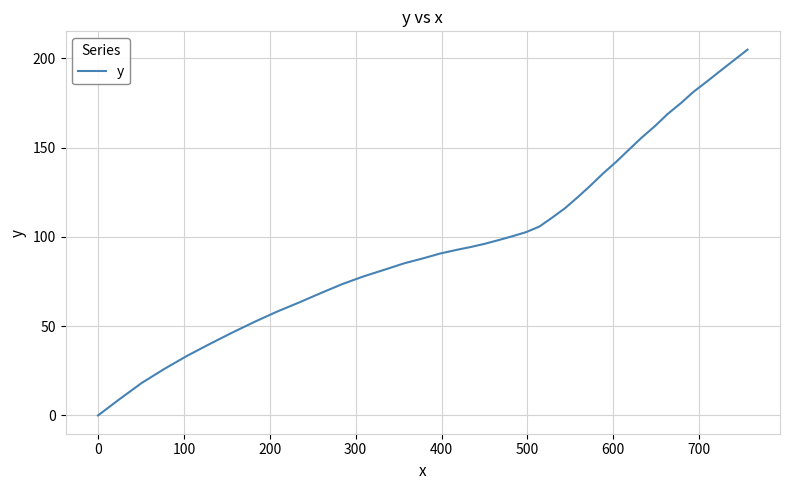

How many lines are shown in the chart?

1